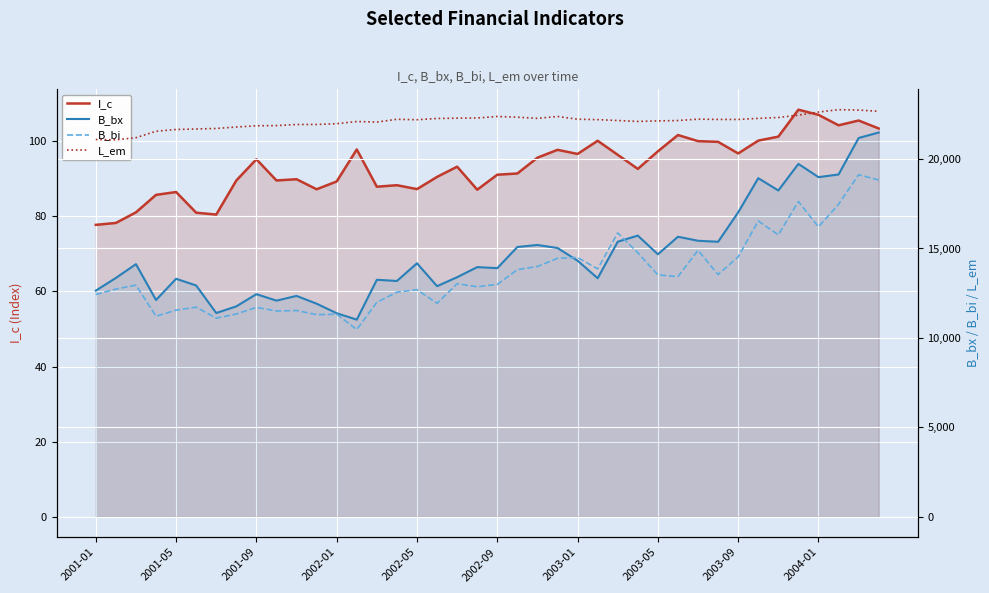

What is the difference between the L_em values at 33 and 13?

177.2